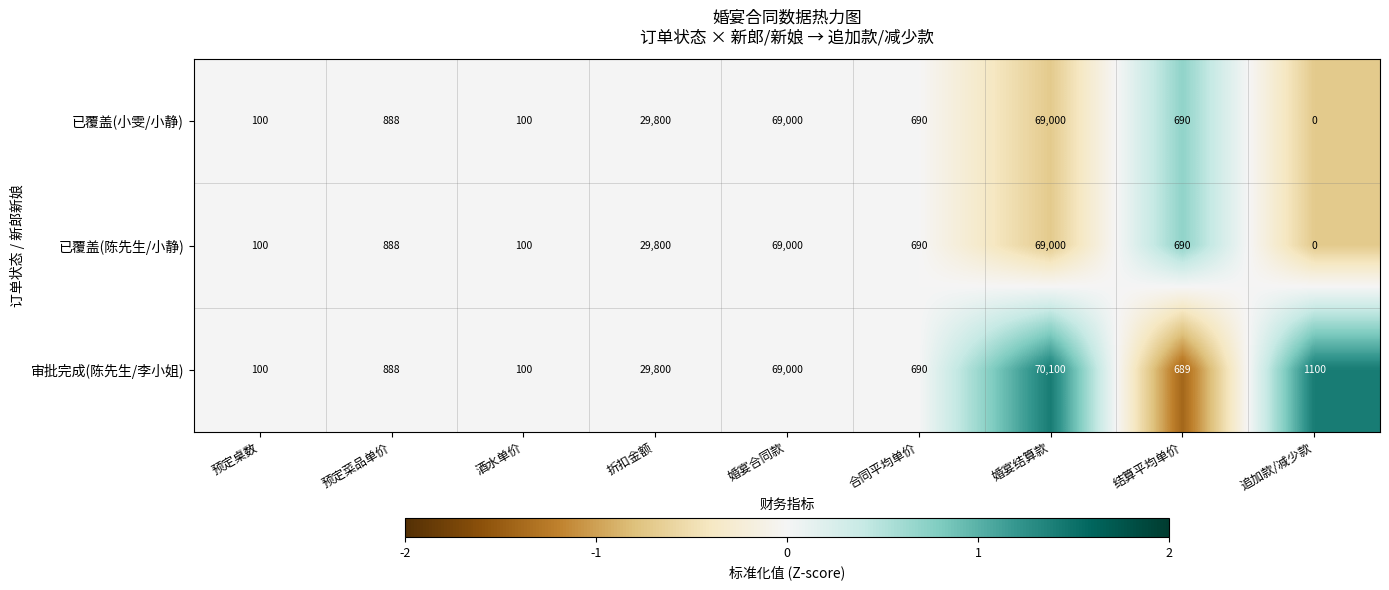

Which series has the largest range (max minus min)?

审批完成(陈先生/李小姐)